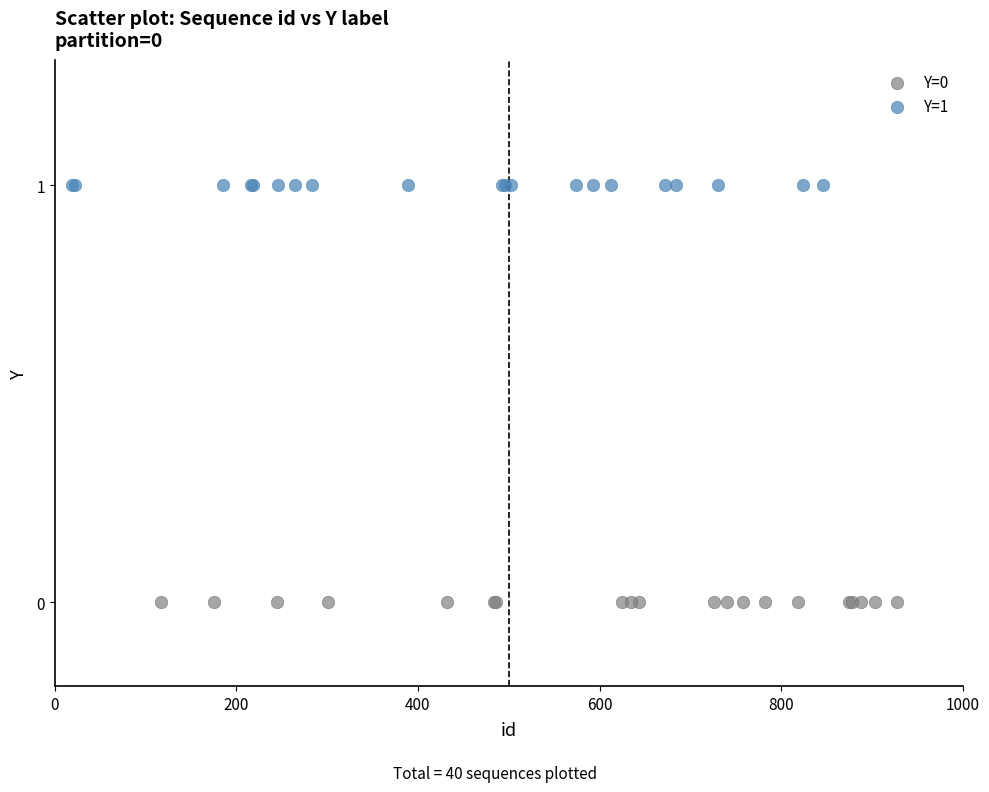

Which series contains the lowest Y value?

Y=0